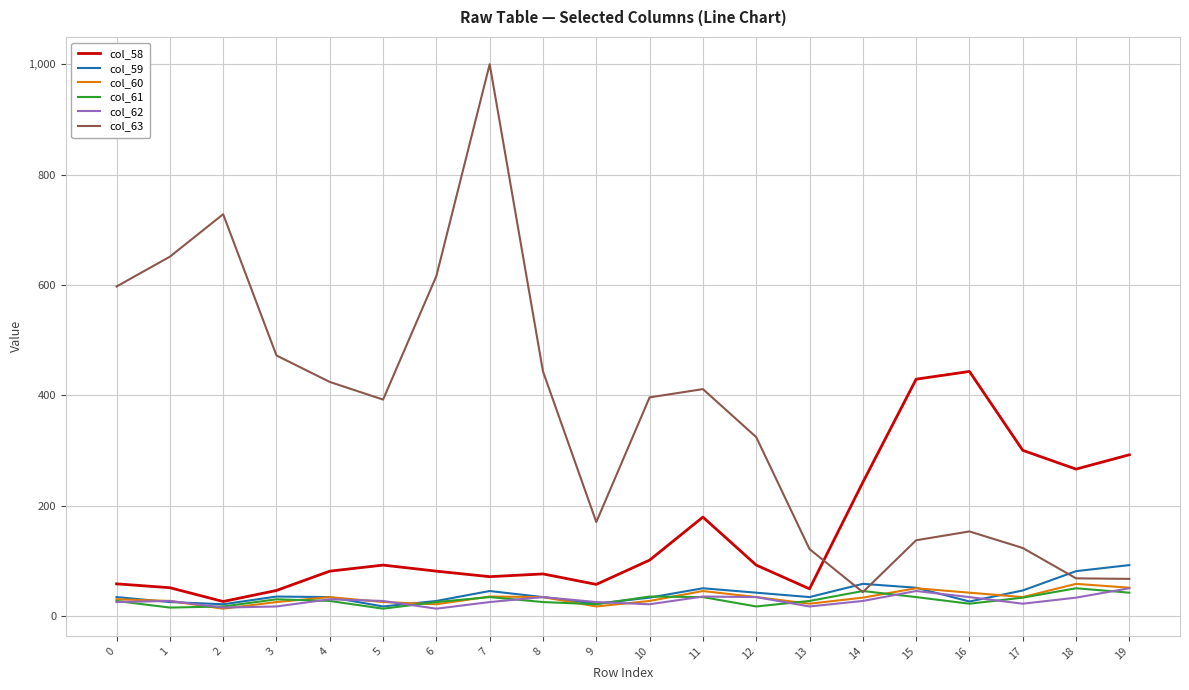

What is the difference between the highest and lowest values at 12?

307